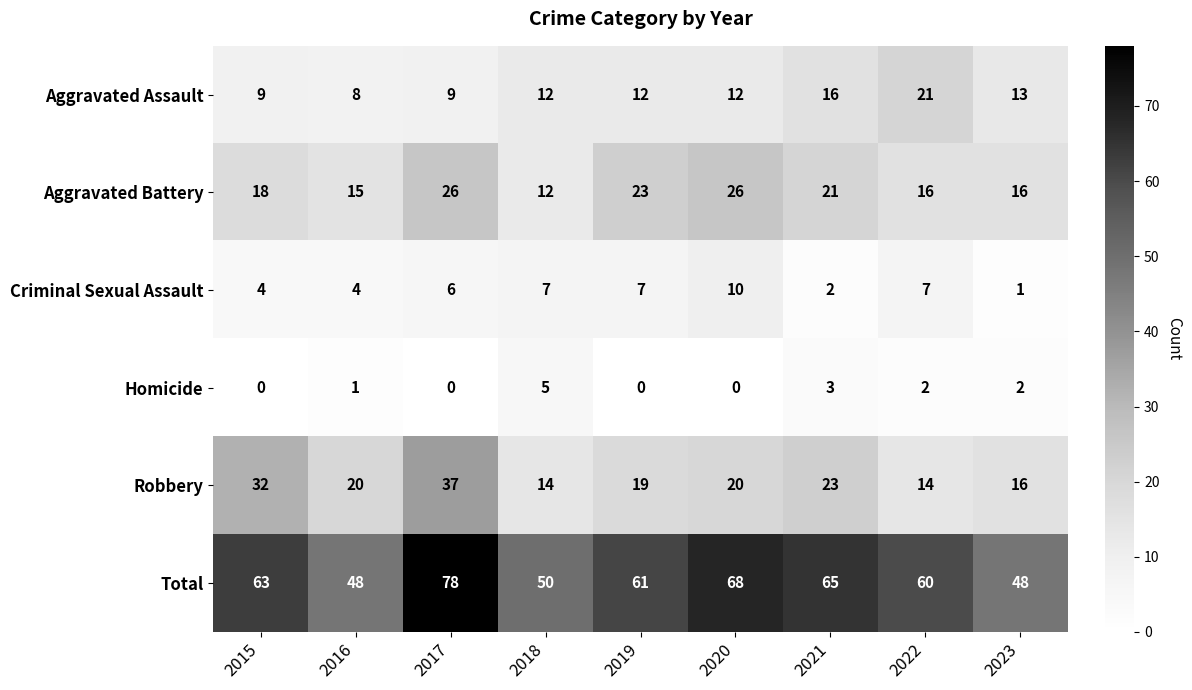

What is the total value across all series at 2022?

120